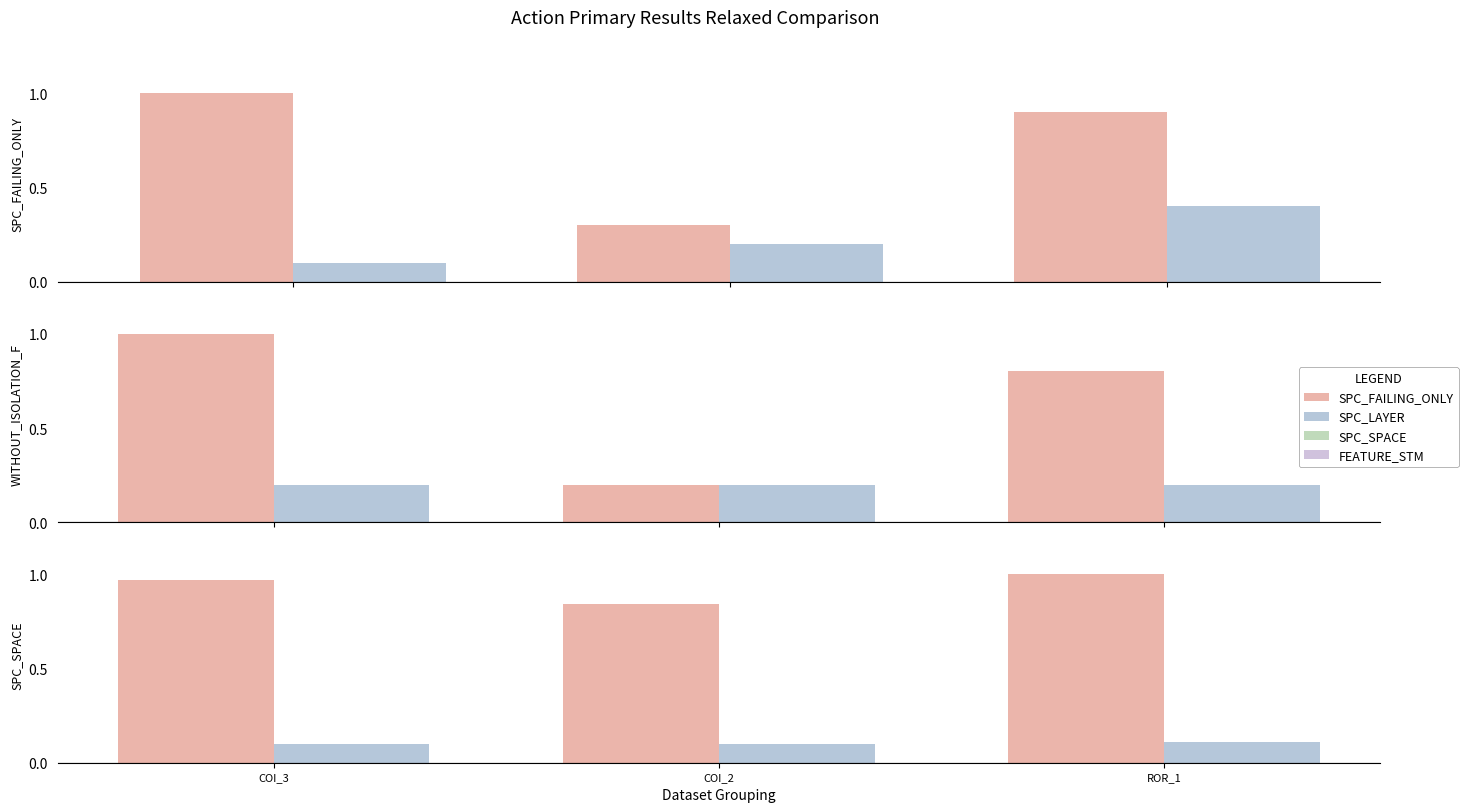

What is the label of the 3rd bar from the right?

COI_3